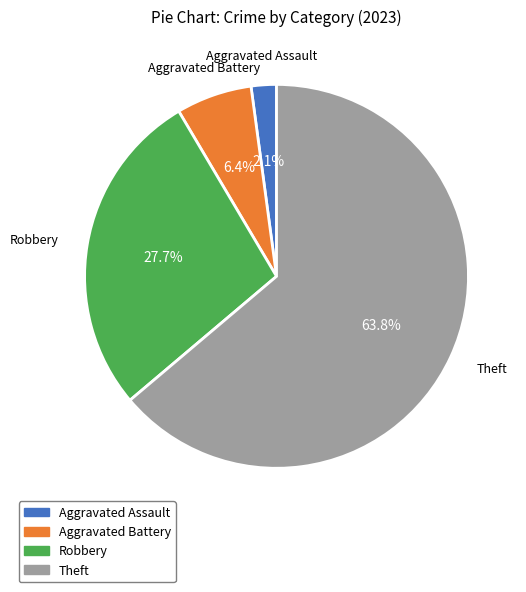

To the nearest percent, what percentage of the pie is Aggravated Battery?

6%